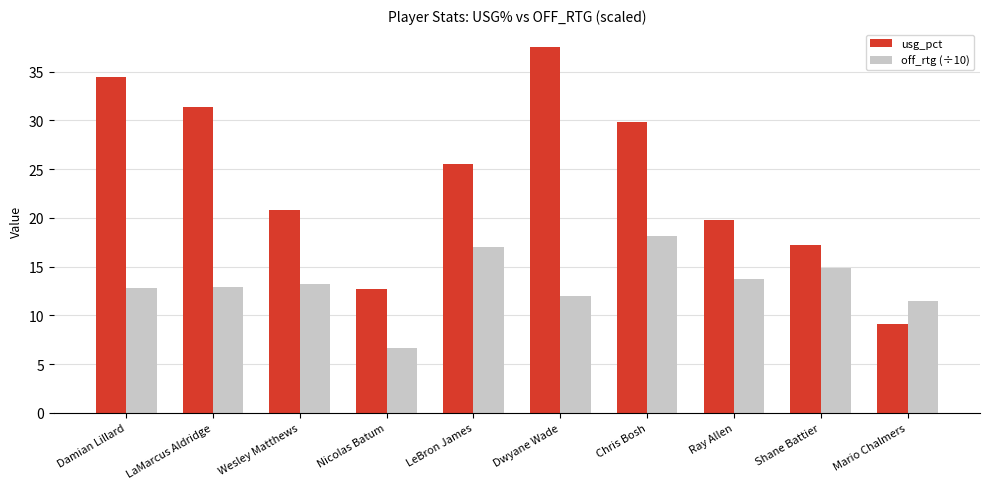

Which category has the highest value in the usg_pct series?

Dwyane Wade